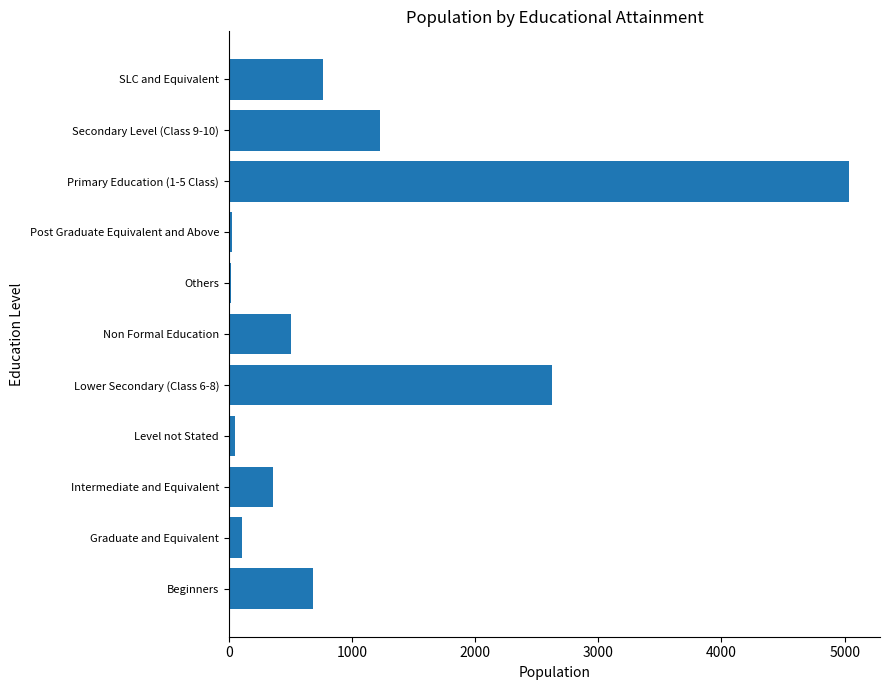

Count the number of data series in this chart.

1